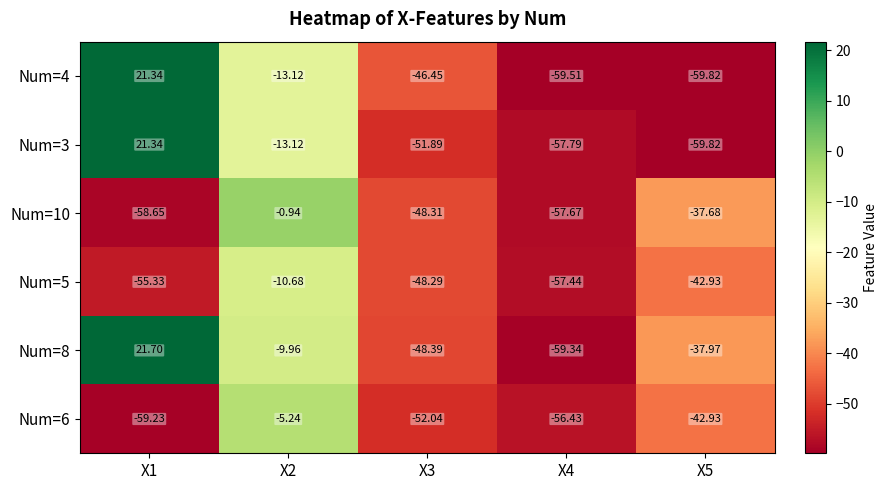

What is the total value across all series at X3?

-295.4